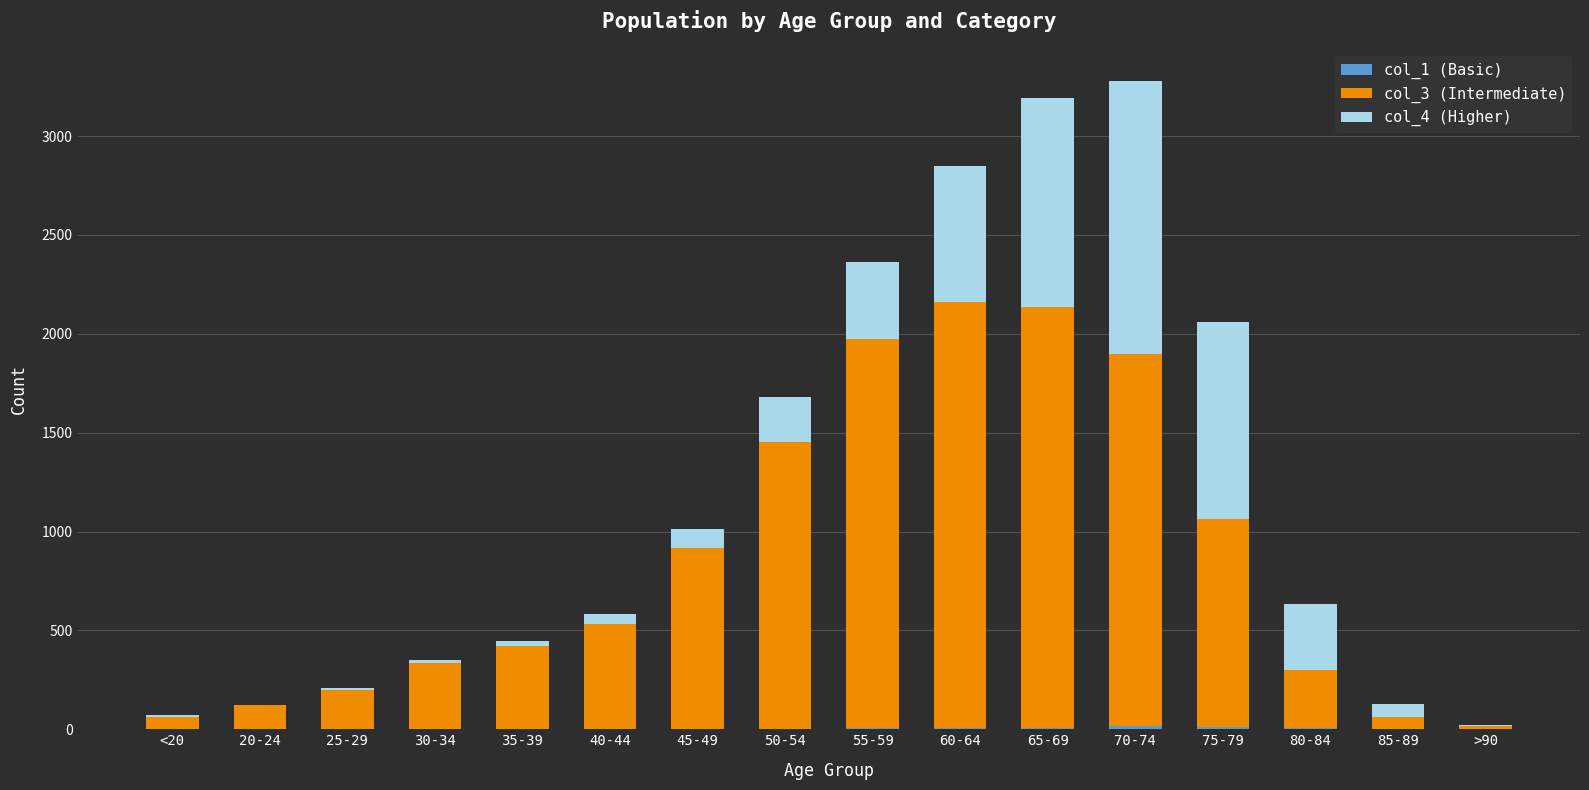

Are the bars grouped side by side (vs. stacked)?

No